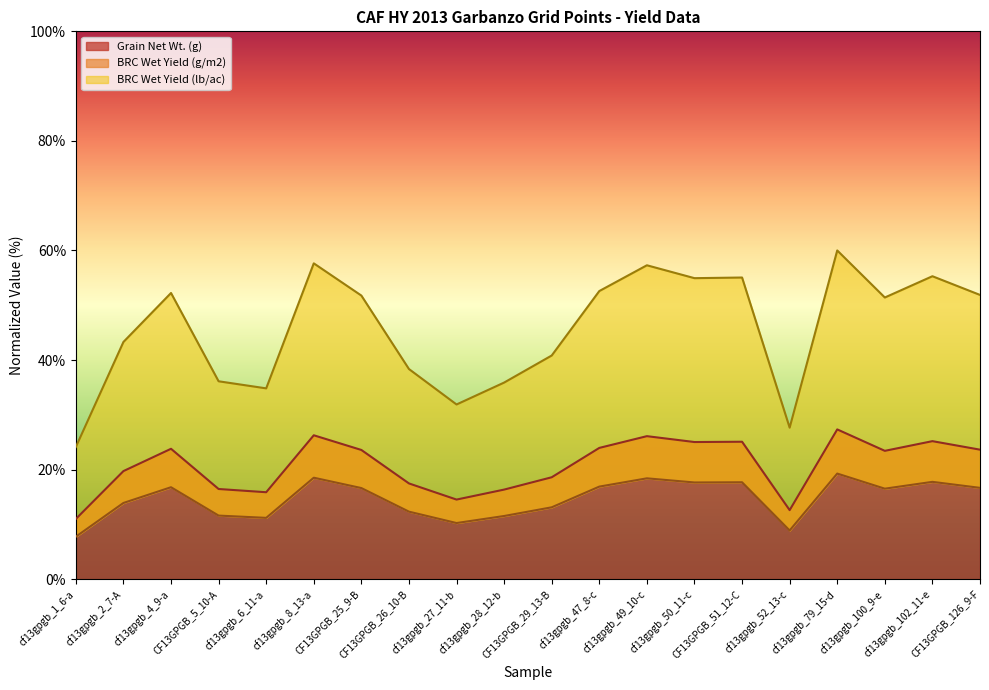

How many lines are shown in the chart?

3